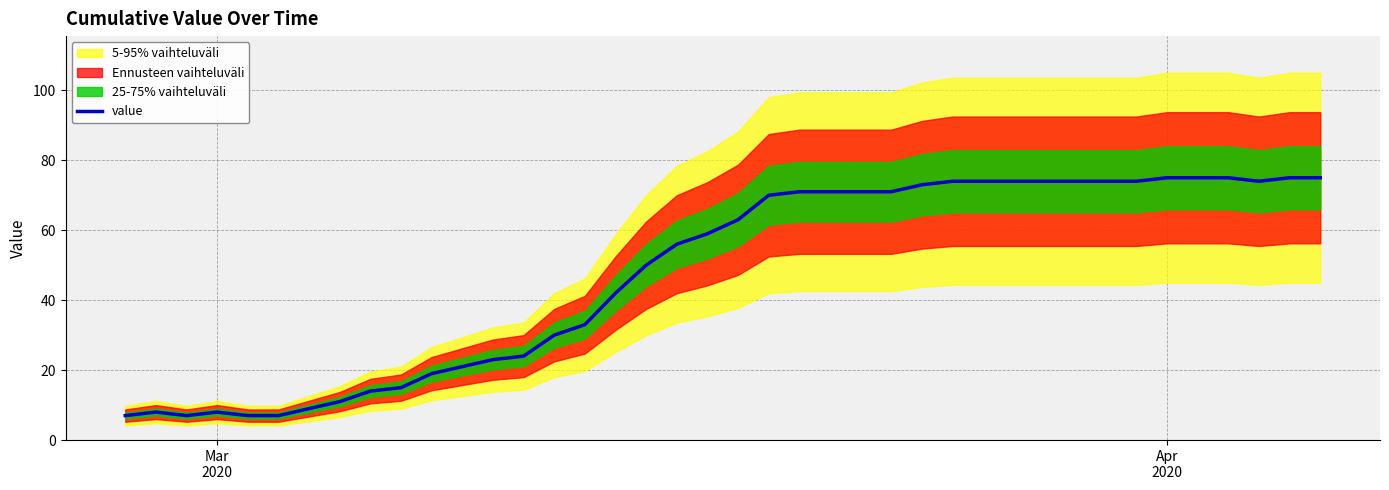

Count the number of values greater than 63.

19